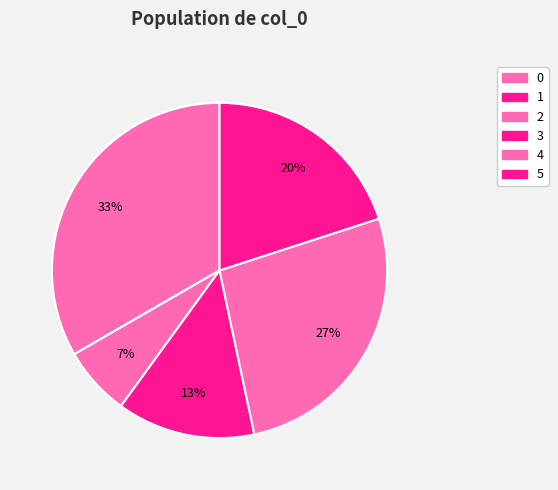

To the nearest percent, what is the average slice percentage?

17%